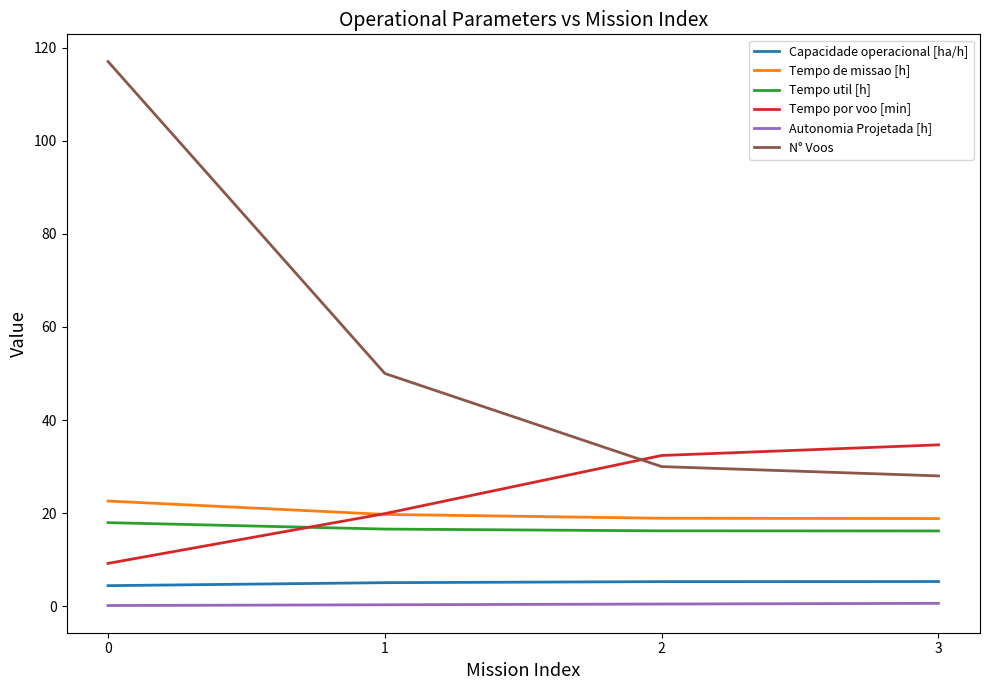

What is the difference between the maximum and minimum values in the Tempo de missao [h] series?

3.8